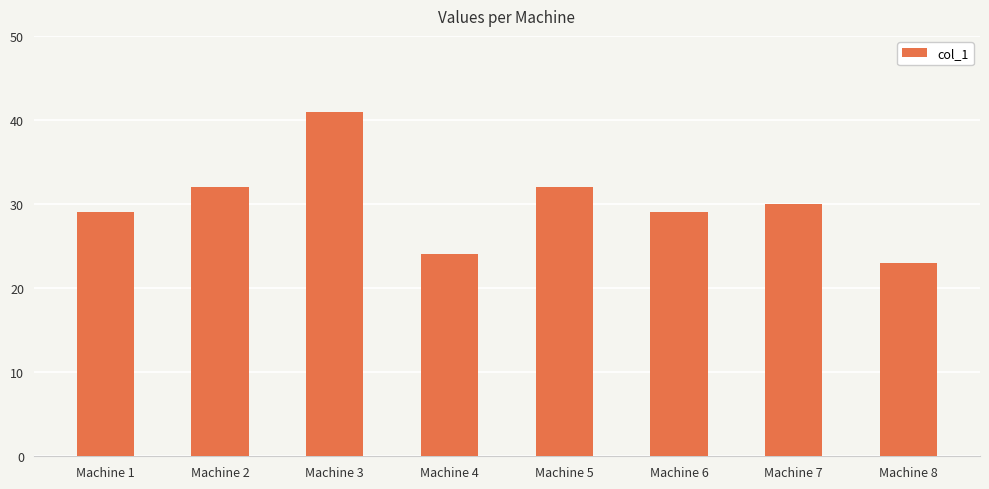

What is the maximum value shown in the chart?

41